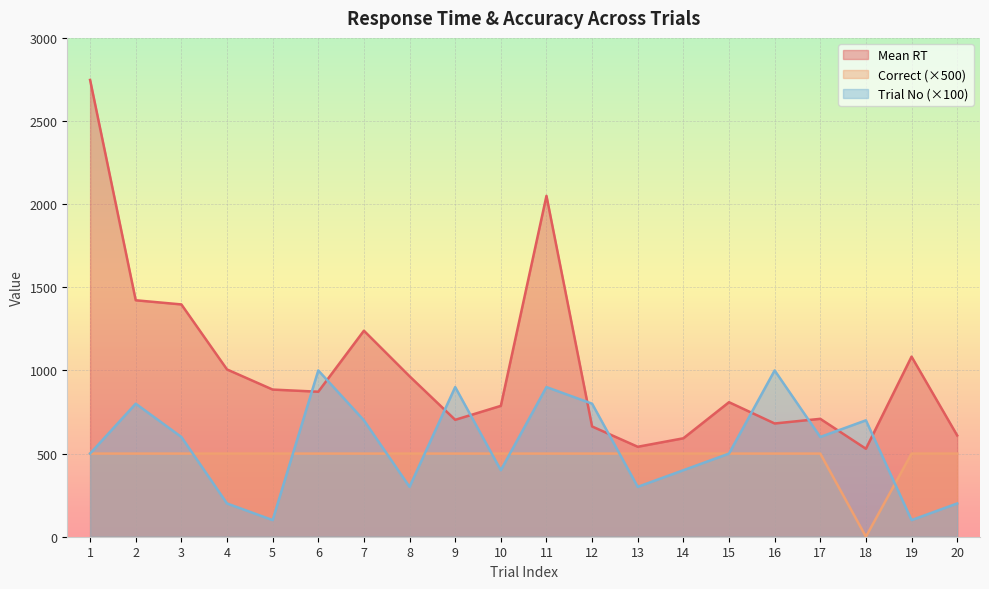

Where is Mean RT nearest to the value 1638?

2